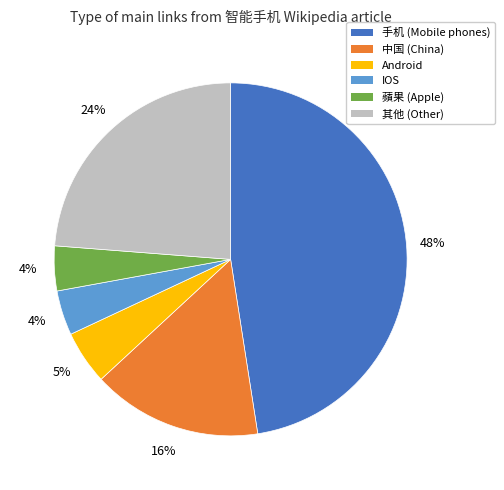

What percentage is the 中国 (China) slice, to the nearest percent?

16%